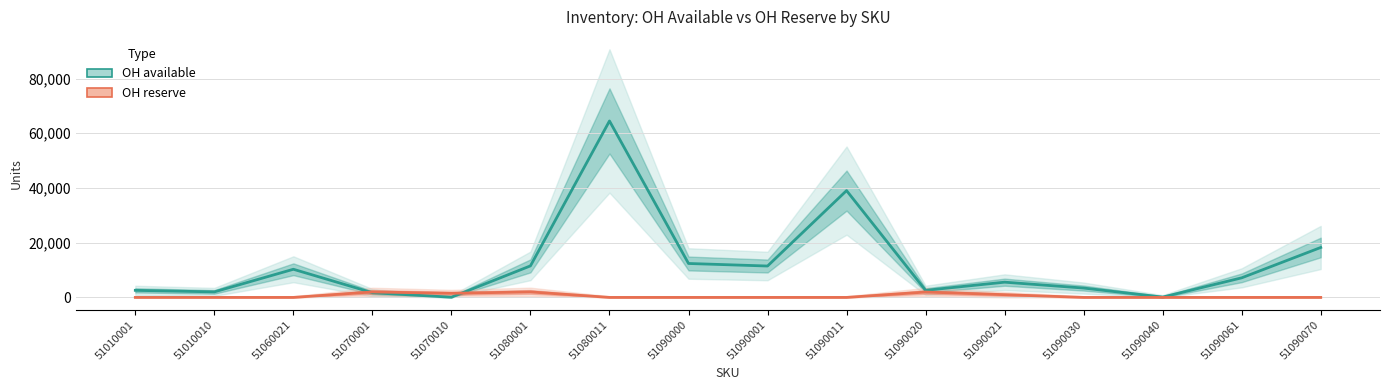

What is the sum of the OH available values at 51090021 and 51010001?

8157